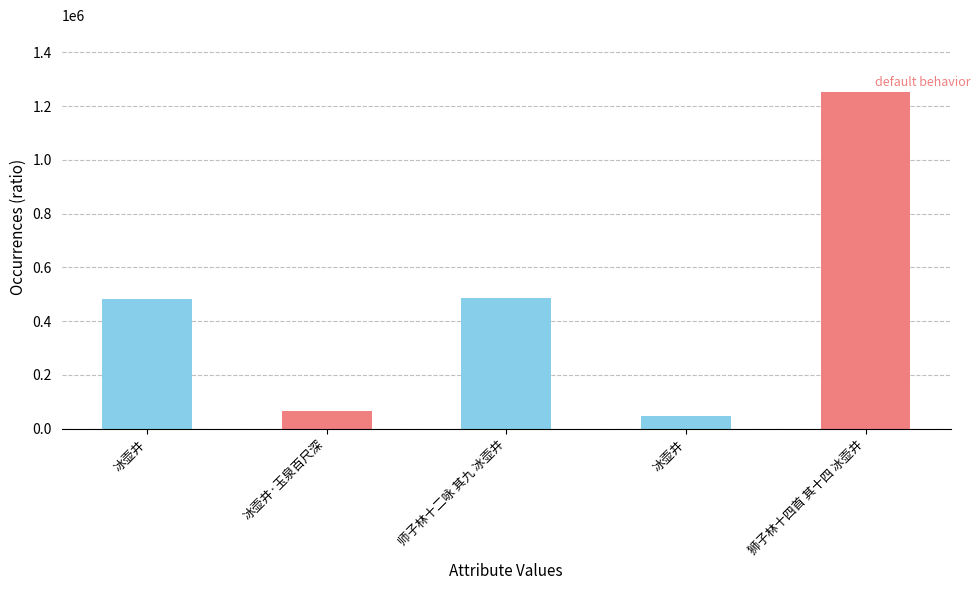

Does the chart contain any negative values?

No